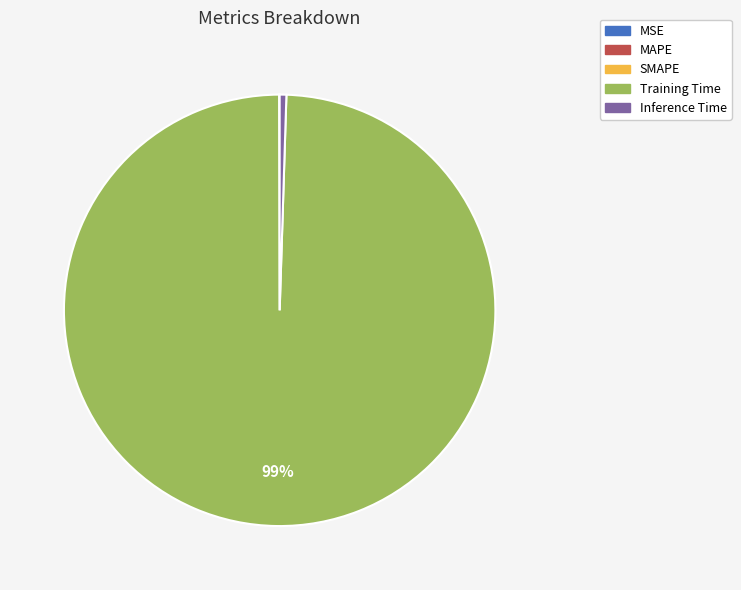

Does Inference Time account for over 50% of the chart?

No